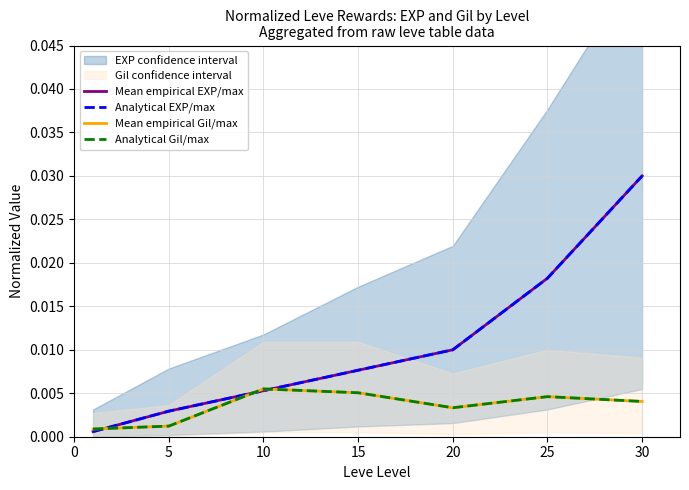

How many categories are shown in the chart?

7